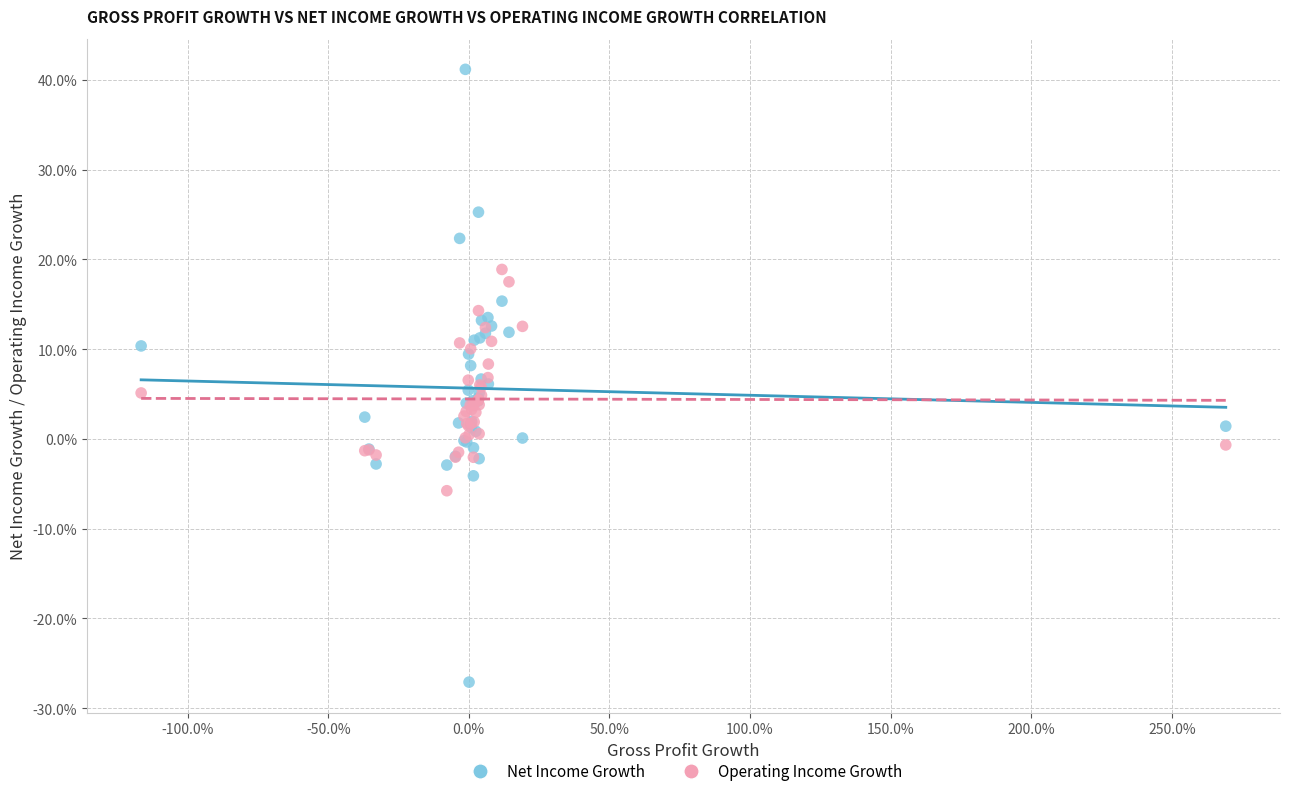

Which series has the widest spread of Y values?

Net Income Growth